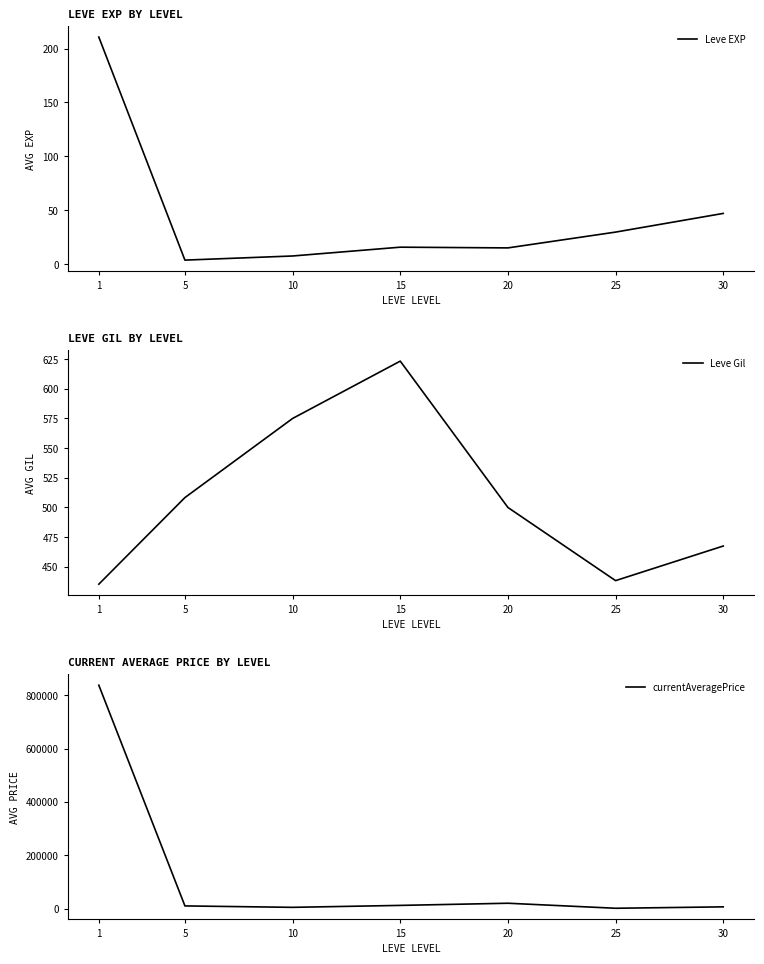

How many data points in Leve Gil are less than 500?

3